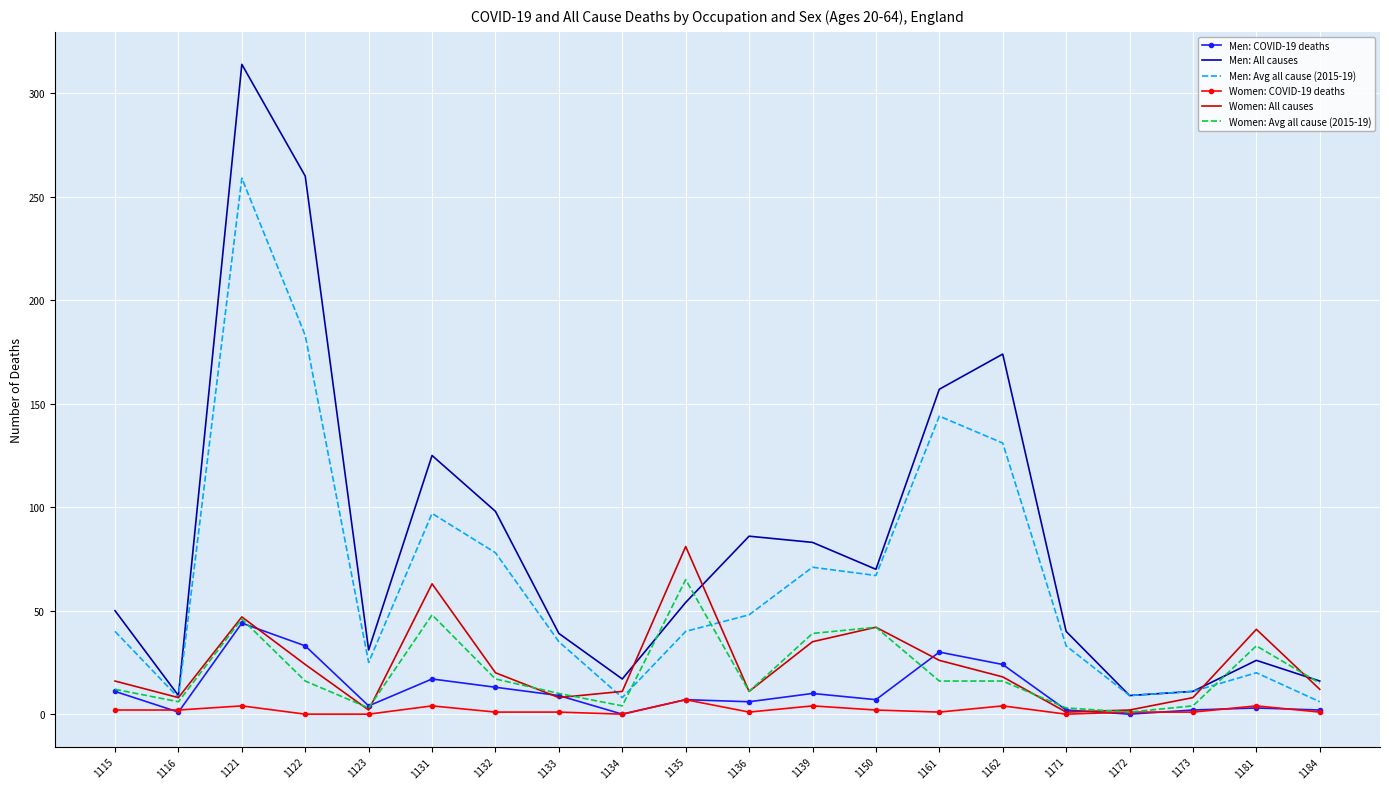

Which series has the widest spread of values?

Men: All causes